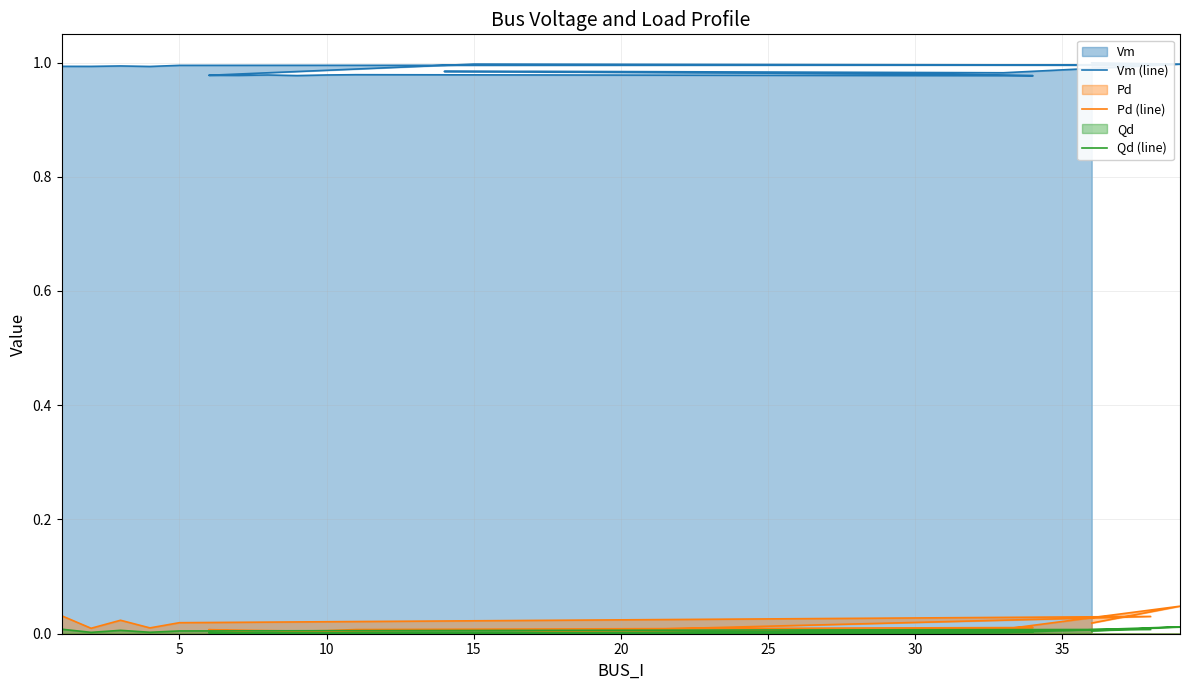

What is the average value of the Vm (line) series?

1.0